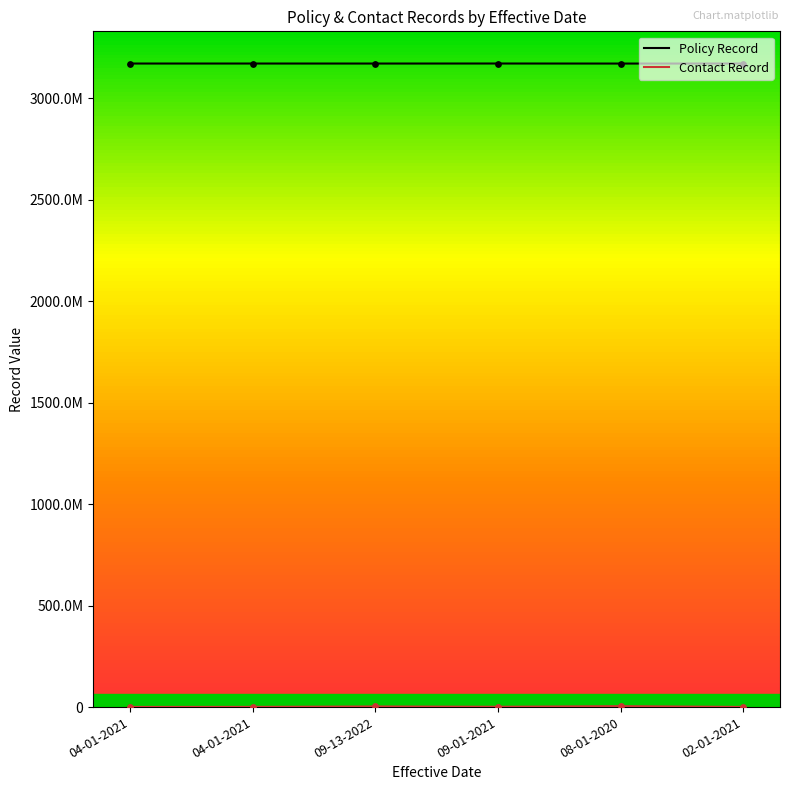

Does the chart have visible grid lines?

No